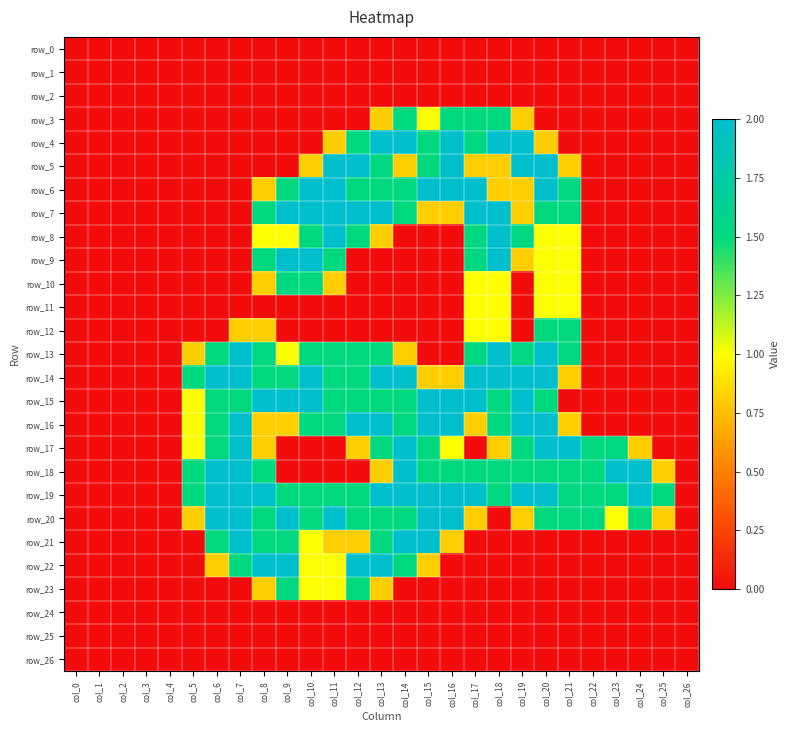

The value of row_14 at col_21 is 1.1. True or false?

False